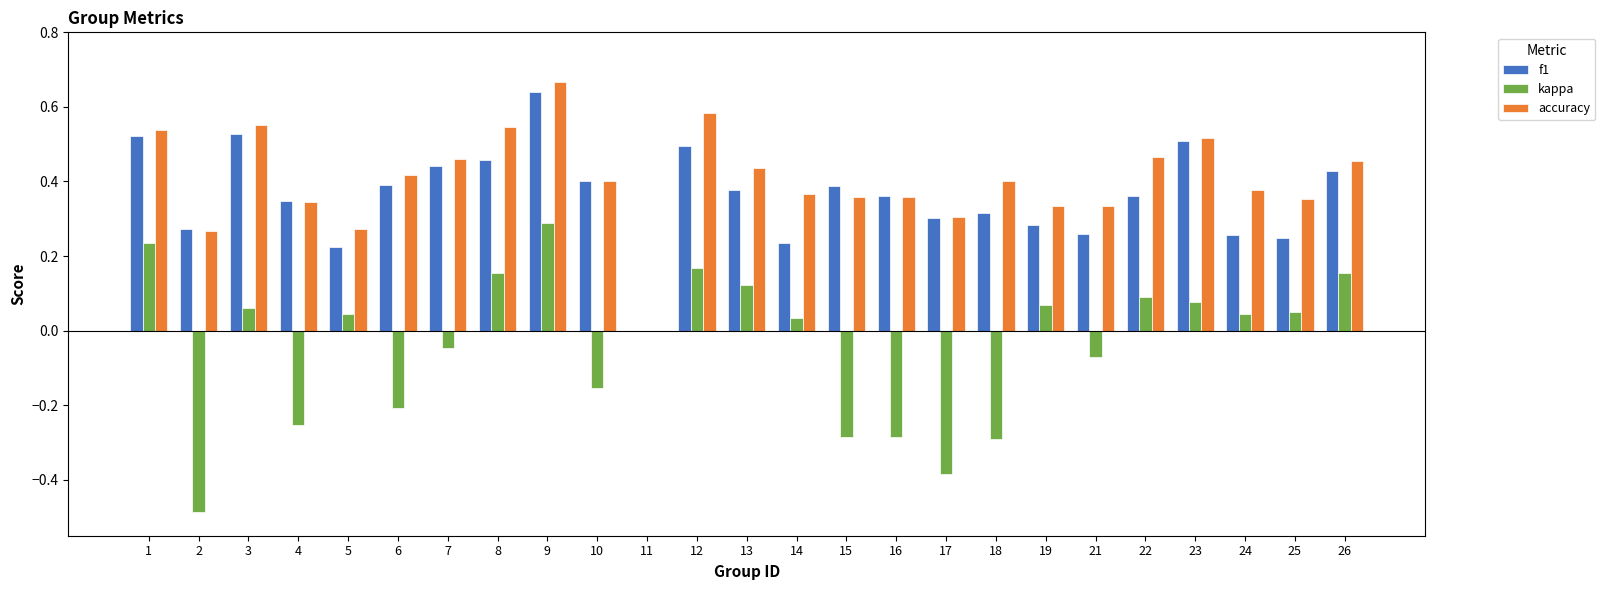

Between 7 and 9, which series saw the biggest shift?

kappa